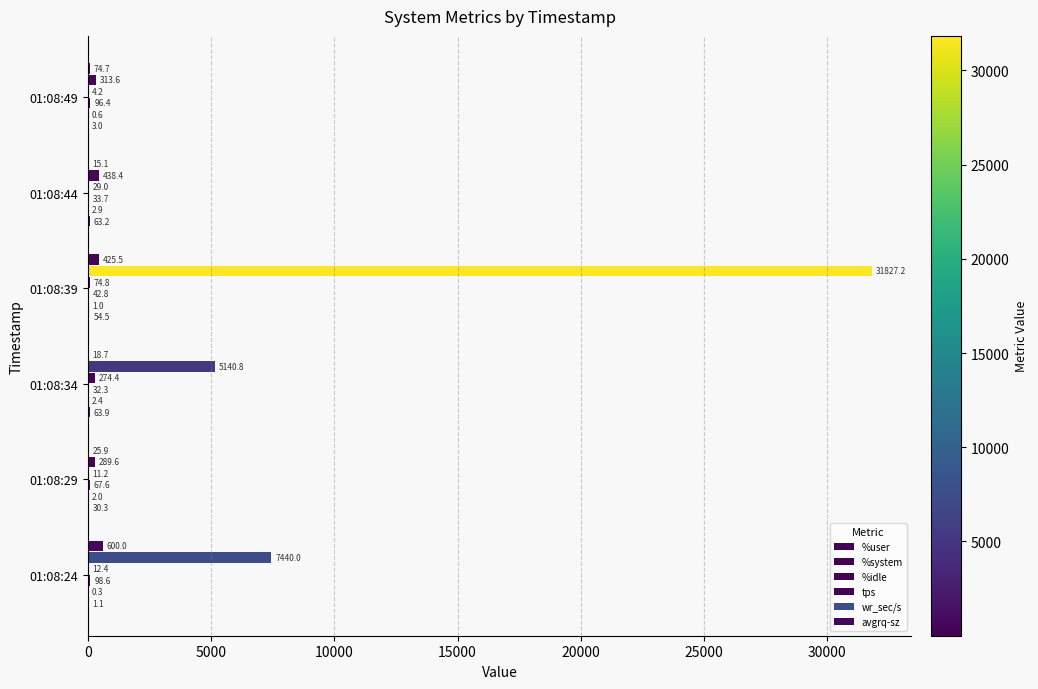

How many series are shown in this chart?

6